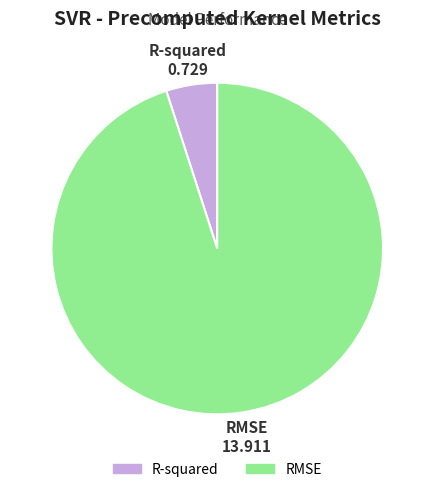

Which category has the biggest portion of the pie?

RMSE